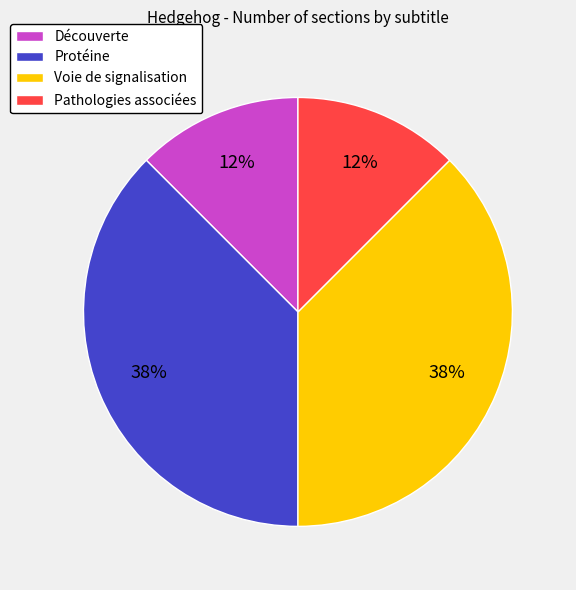

Does Découverte account for over 50% of the chart?

No